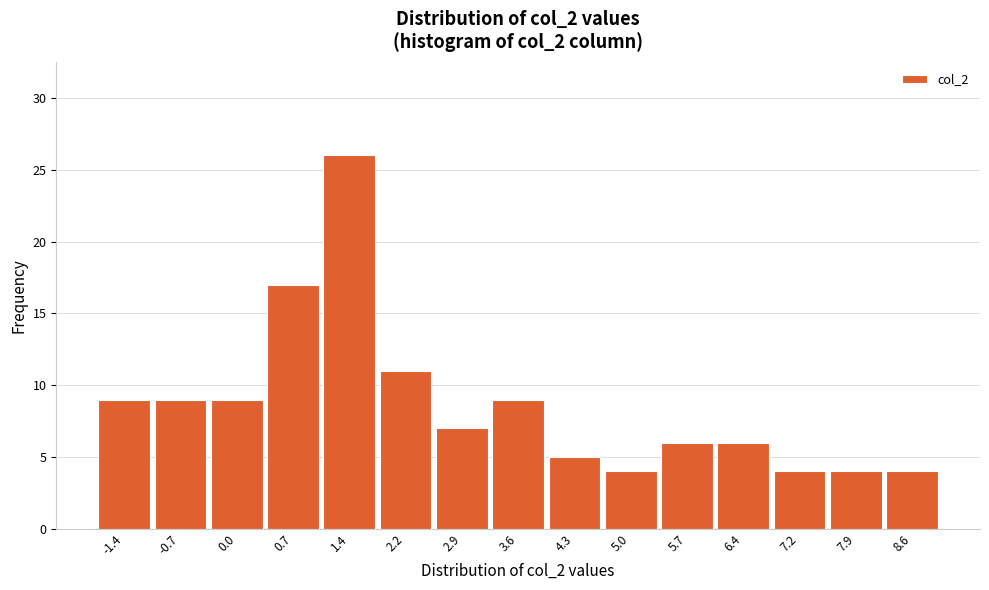

Reading left to right, extract all data points from this chart.

-1.4=9	-0.7=9	0.0=9	0.7=17	1.4=26	2.2=11	2.9=7	3.6=9	4.3=5	5.0=4	5.7=6	6.4=6	7.2=4	7.9=4	8.6=4